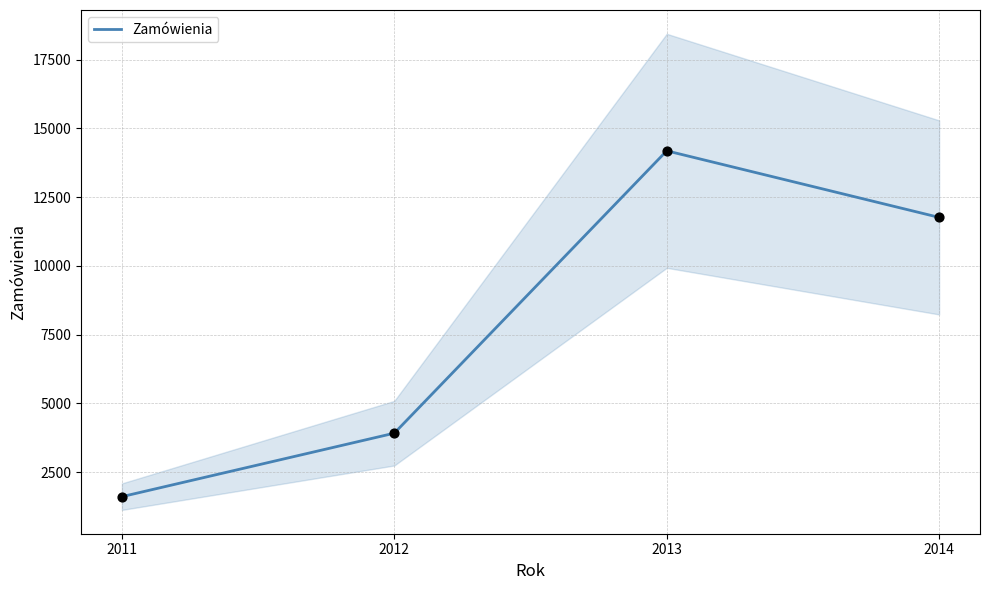

Approximately how many times larger is the value at 2014 compared to 2012?

3.0